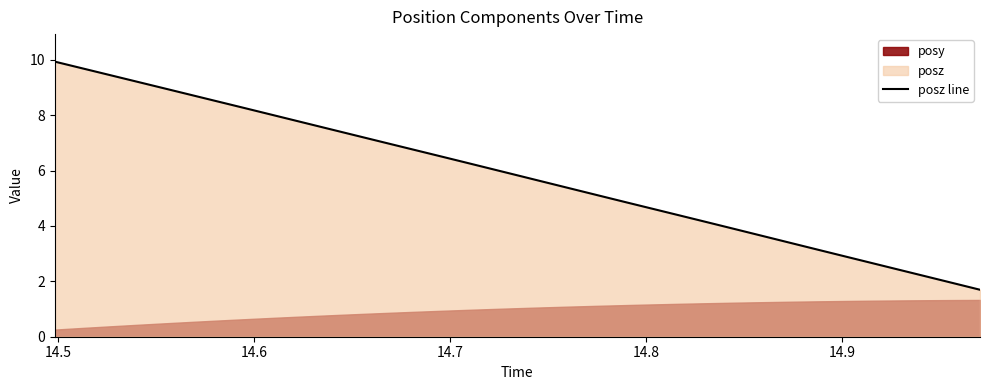

What is the highest value of the posz line series?

9.9